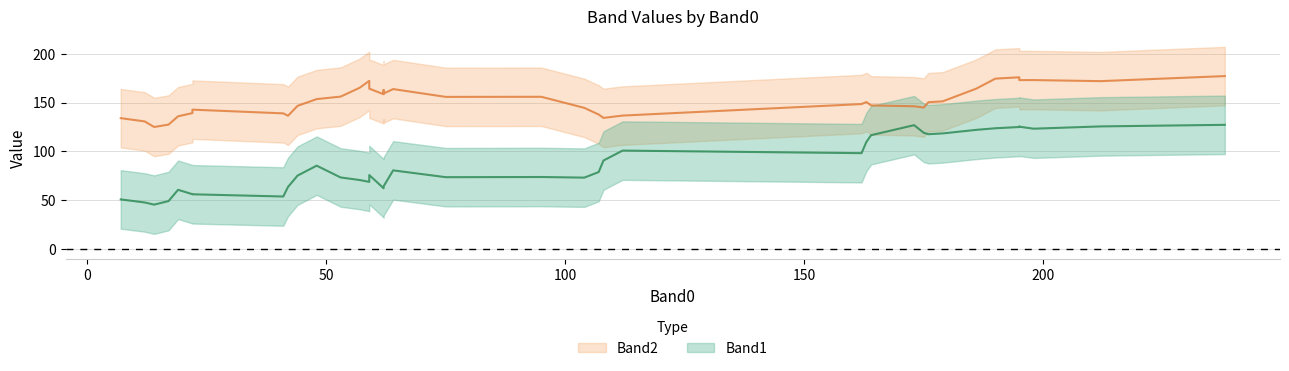

How many distinct data groups are displayed?

2